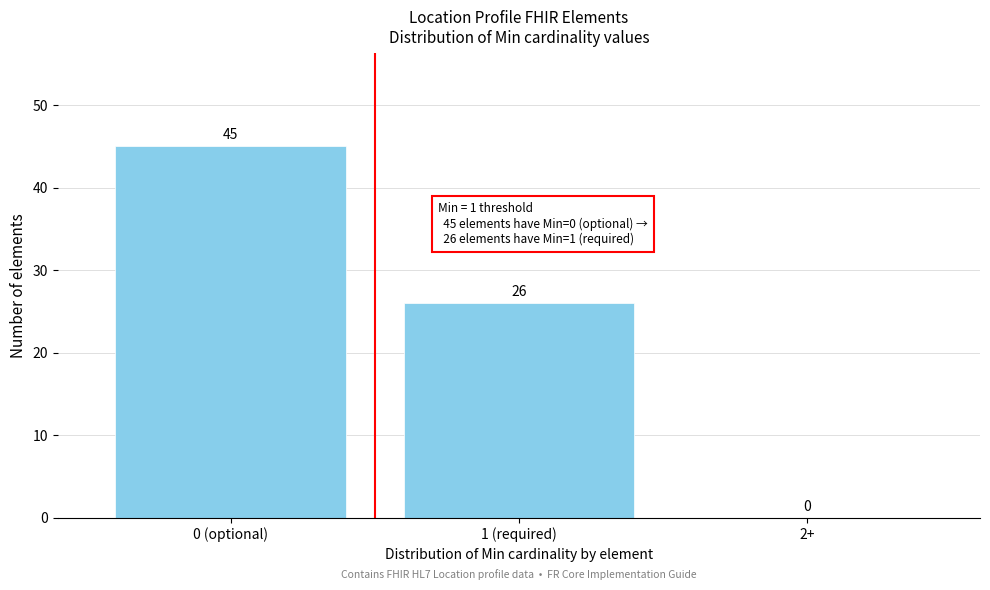

Reading left to right, extract all data points from this chart.

0 (optional)=45	1 (required)=26	2+=0